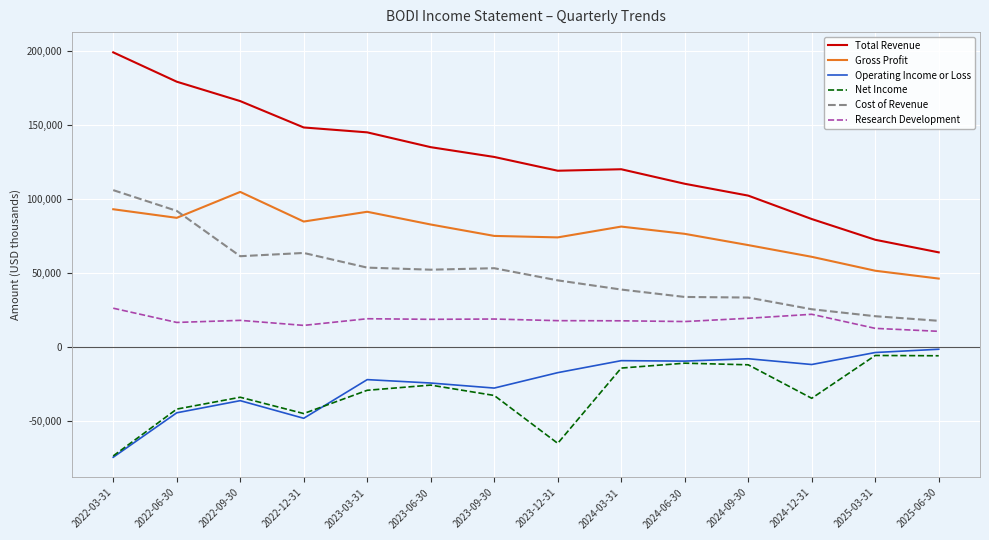

What is the sum of the Operating Income or Loss values at 2023-03-31 and 2025-03-31?

-25700